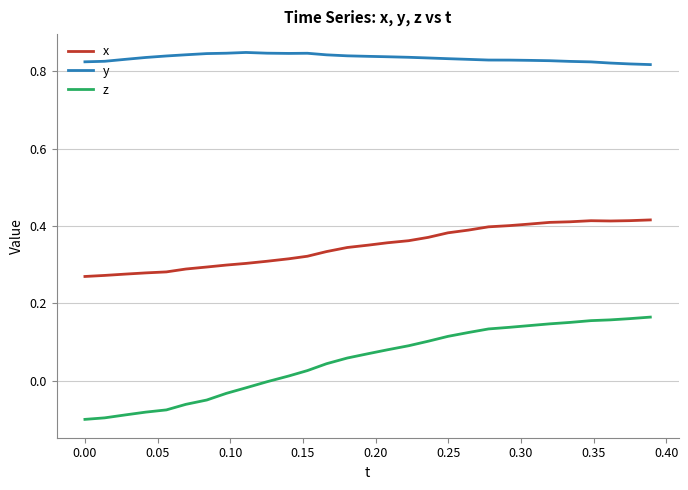

Rank the series by their average value, from highest to lowest.

y, x, z